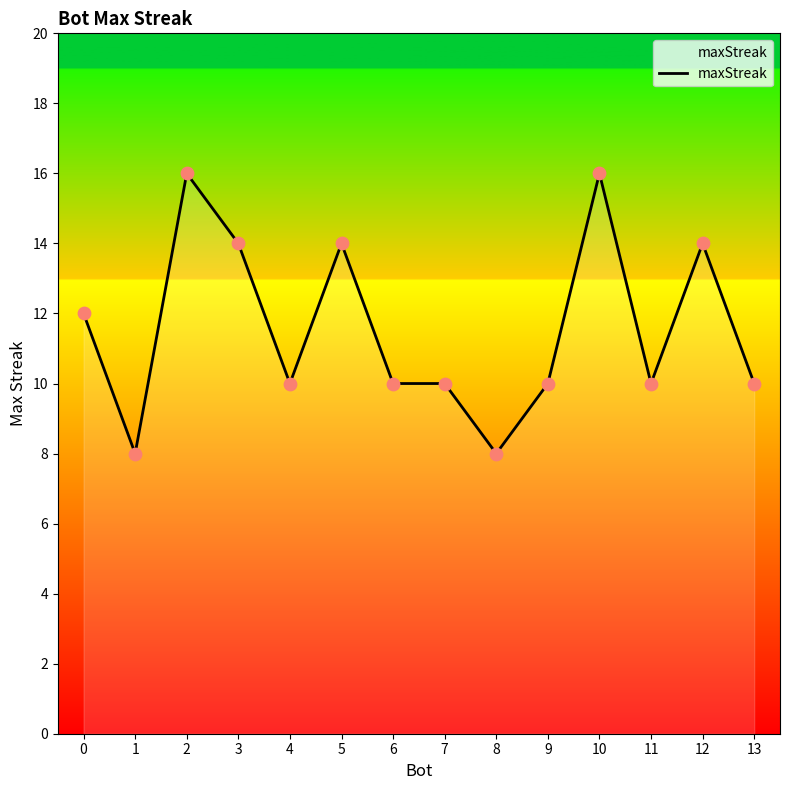

Between 7 and 1, which is larger?

7